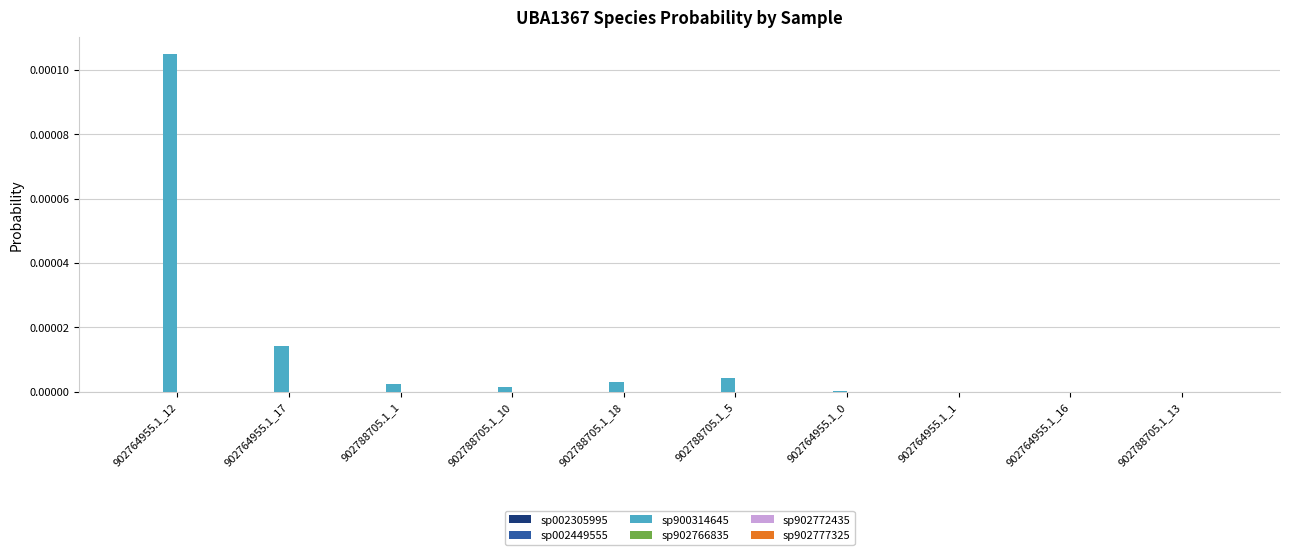

Which series has the largest total across all categories?

sp900314645